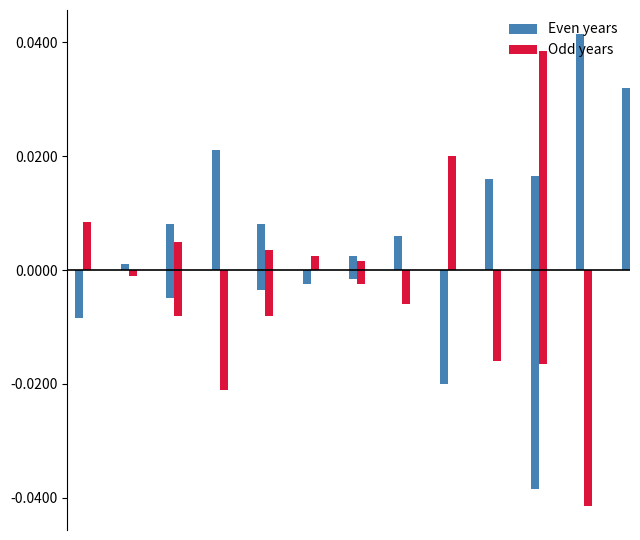

True or false: Even years has a value of -0.0 at 1.

True